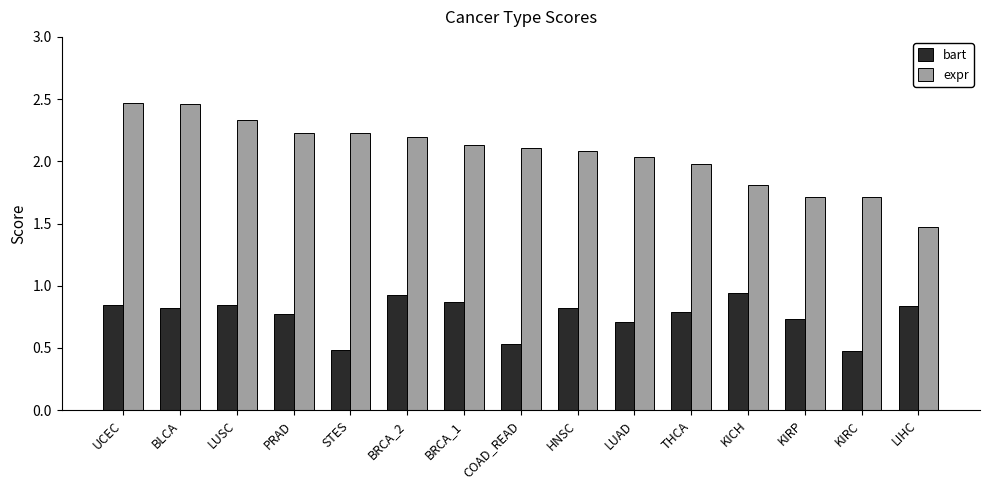

What are all the series names shown in the legend?

bart, expr